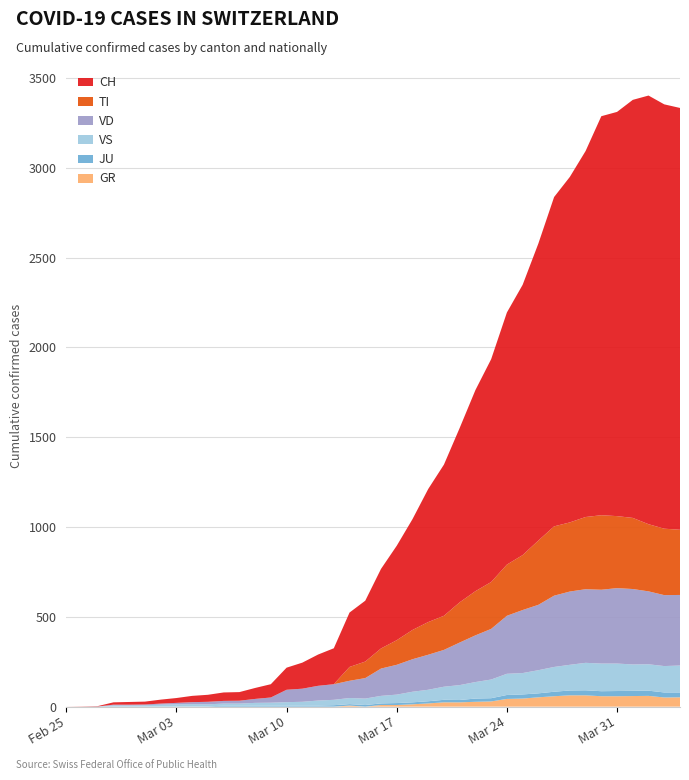

Reading left to right, transcribe all the data shown in this chart.

GR: 0	0	0	0	0	0	0	0	0	0	0	0	0	0	0	0	0	0	6	0	9	9	13	18	24	24	27	29	43	45	52	58	63	63	58	58	59	60	51	52
JU: 0	0	1	1	1	1	1	1	1	2	5	5	5	5	5	6	6	8	8	9	9	11	11	12	14	13	18	18	22	23	22	25	27	28	28	29	29	29	28	27
VD: 0	0	0	4	4	4	6	8	11	14	15	16	22	29	69	73	82	87	96	114	152	166	181	195	205	237	260	282	323	351	364	397	408	410	411	420	420	406	395	393
TI: 0	0	0	0	0	0	0	0	0	0	0	0	0	0	0	0	0	0	77	92	112	137	163	182	190	224	246	261	285	306	358	386	385	402	415	401	396	374	370	363
VS: 0	0	0	6	6	7	10	12	13	11	12	12	16	17	20	21	28	30	34	36	42	47	59	64	73	83	92	104	118	119	129	138	143	153	154	153	147	147	147	150
CH: 0	1	2	13	15	16	22	27	35	39	47	48	61	74	123	145	174	200	303	339	443	526	617	741	842	971	1120	1241	1404	1505	1654	1834	1924	2038	2222	2251	2328	2387	2363	2349